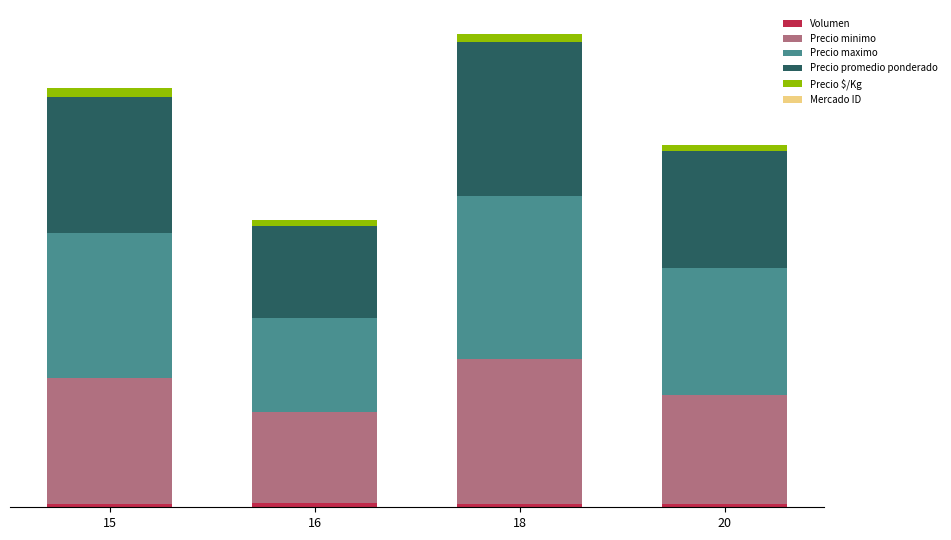

Which series changed the most between 18 and 20?

Precio minimo